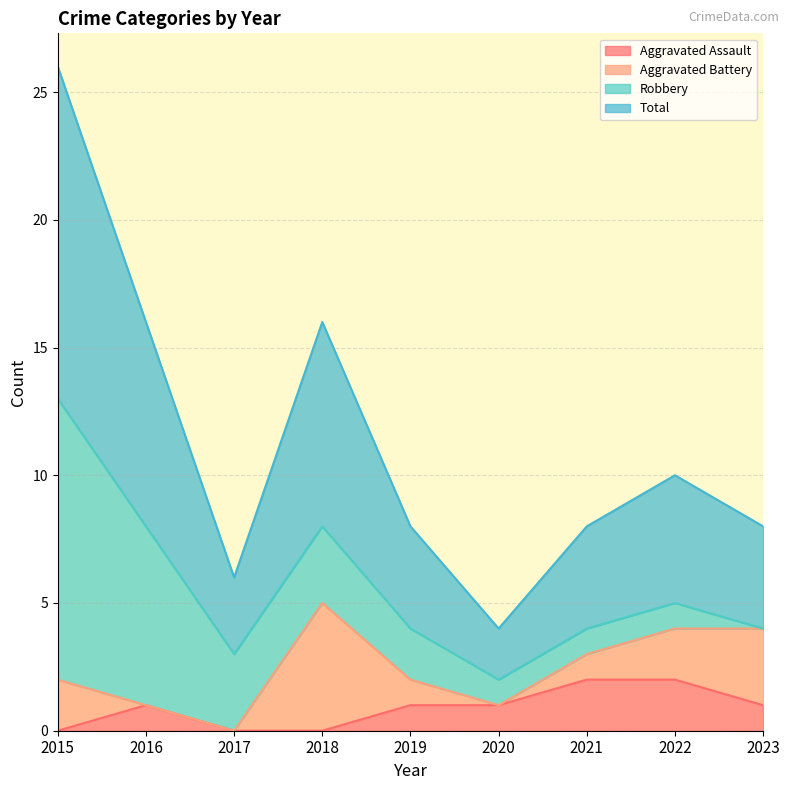

At which category is the sum across all series the highest?

2015